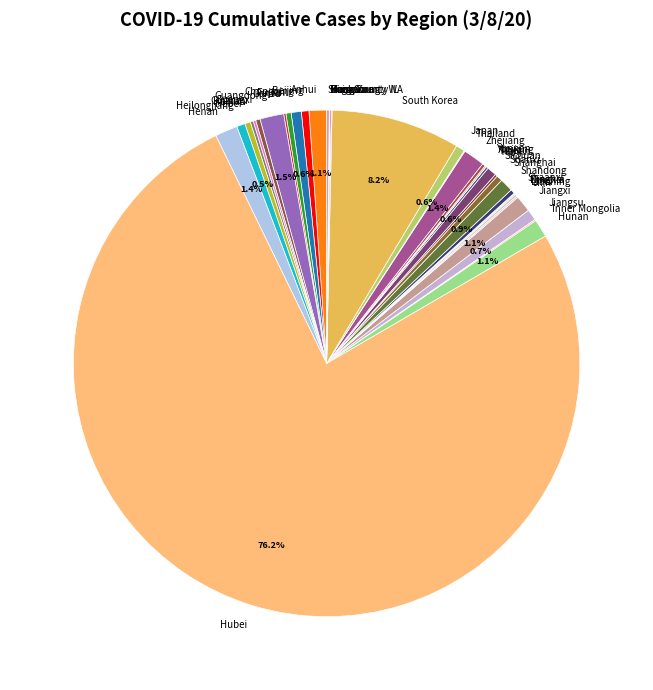

What is the largest slice in the pie chart?

Hubei